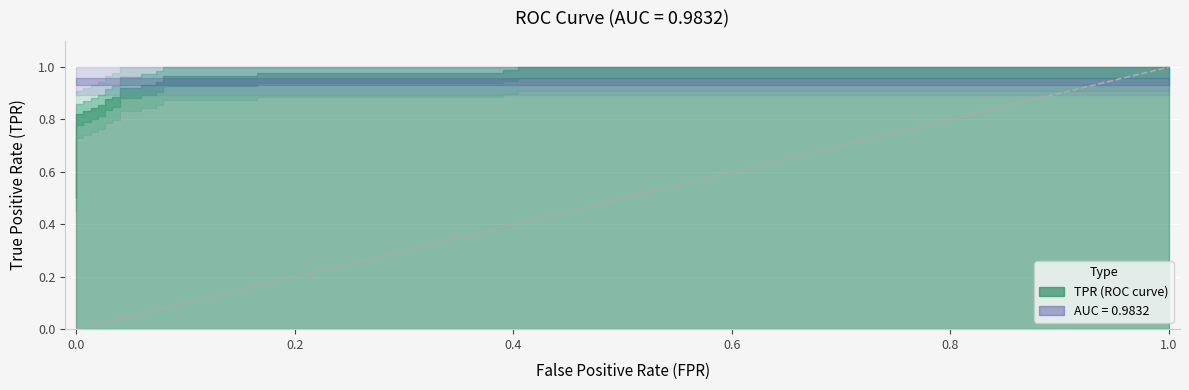

At how many categories does at least one series exceed 0?

31